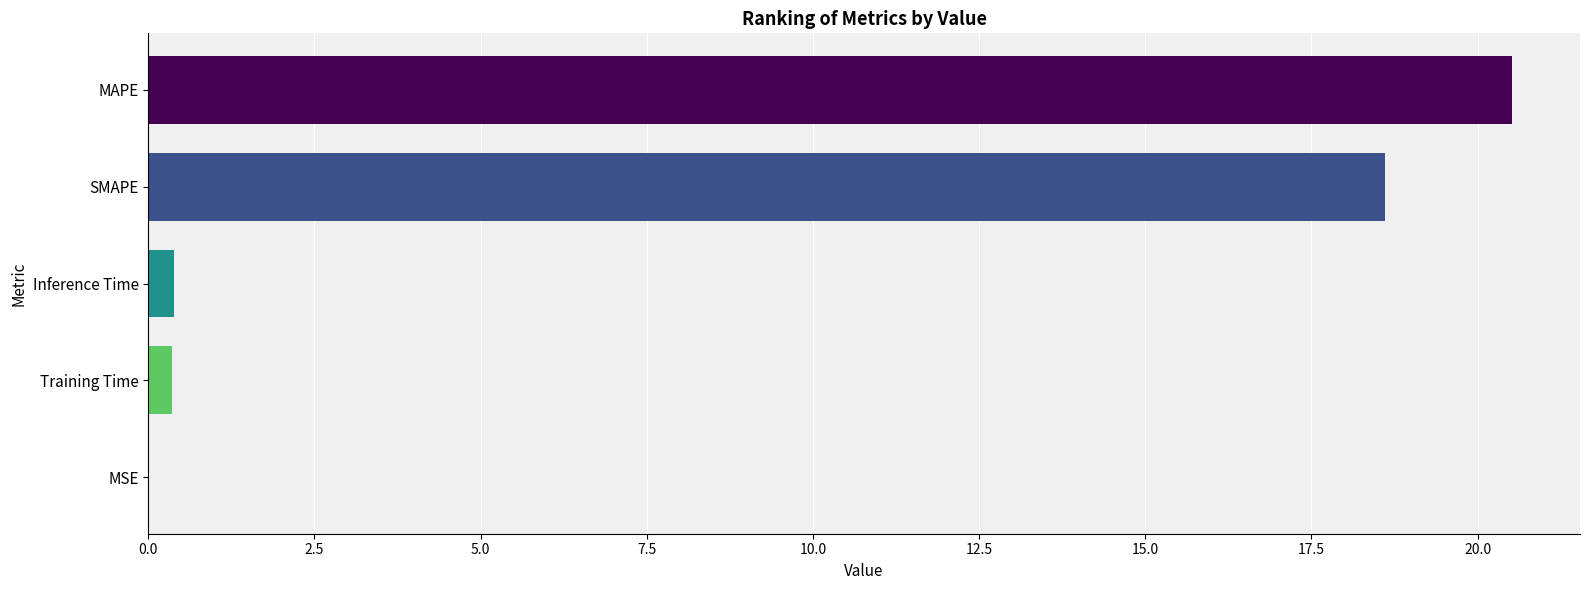

What is the change in value from MAPE to SMAPE?

-1.9